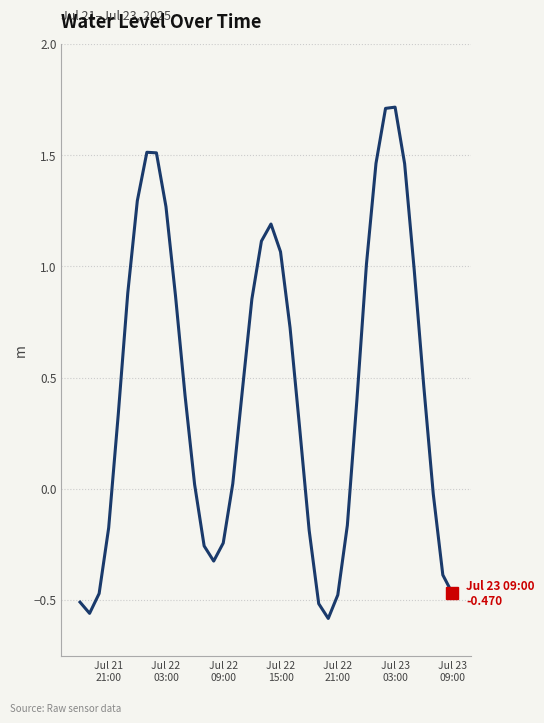

What is the greatest value displayed?

1.7